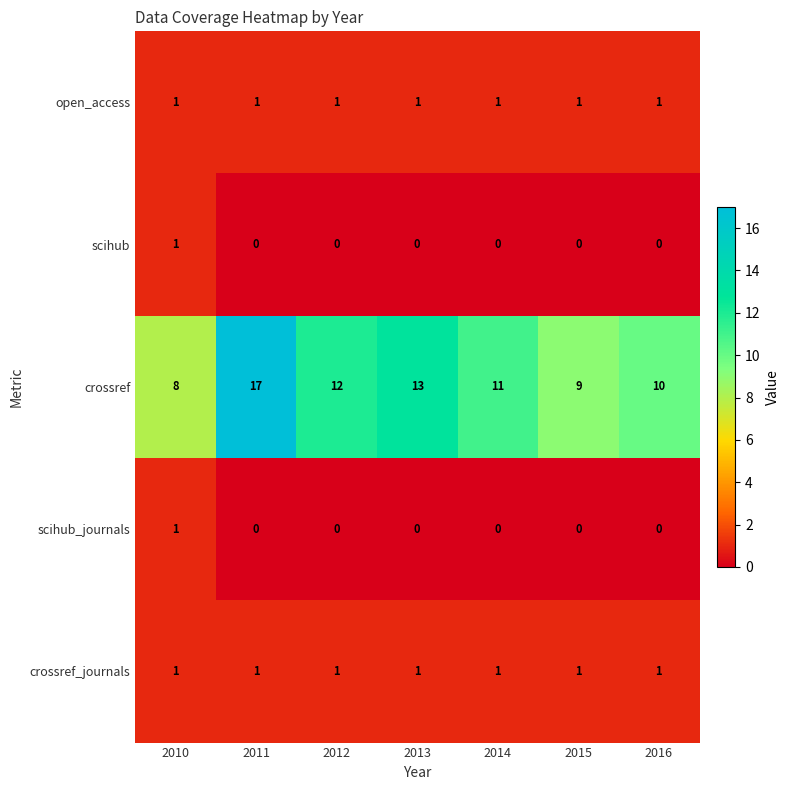

At how many categories does at least one series exceed 4?

7